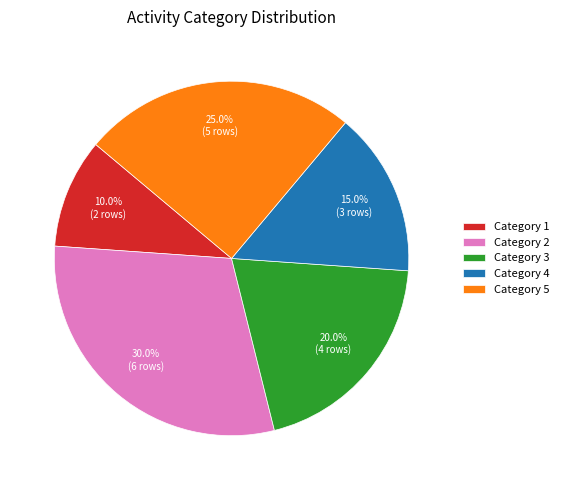

Does any single category account for the majority?

No